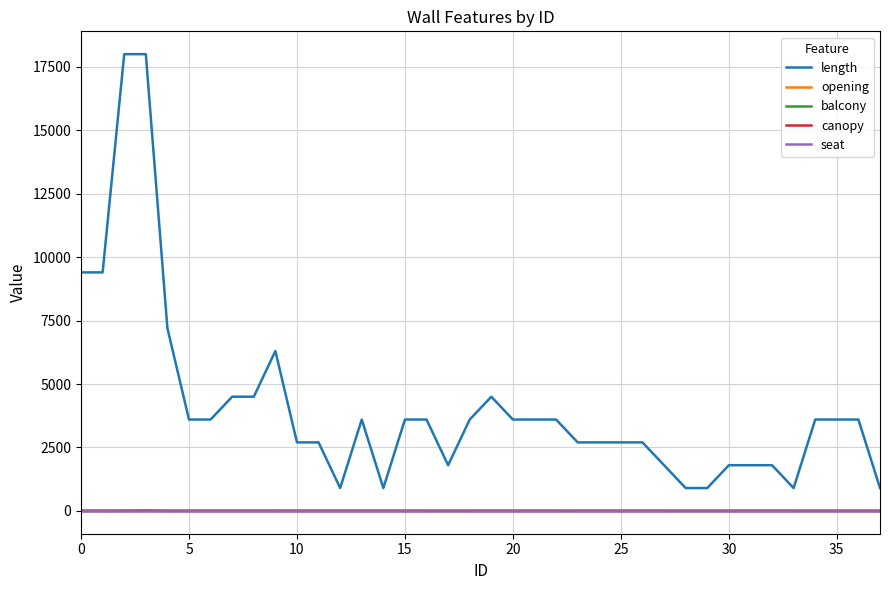

True or false: length and balcony cross at least once.

False